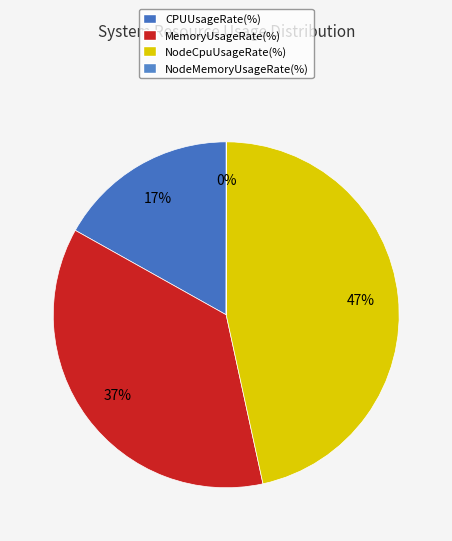

Does any single category account for the majority?

No